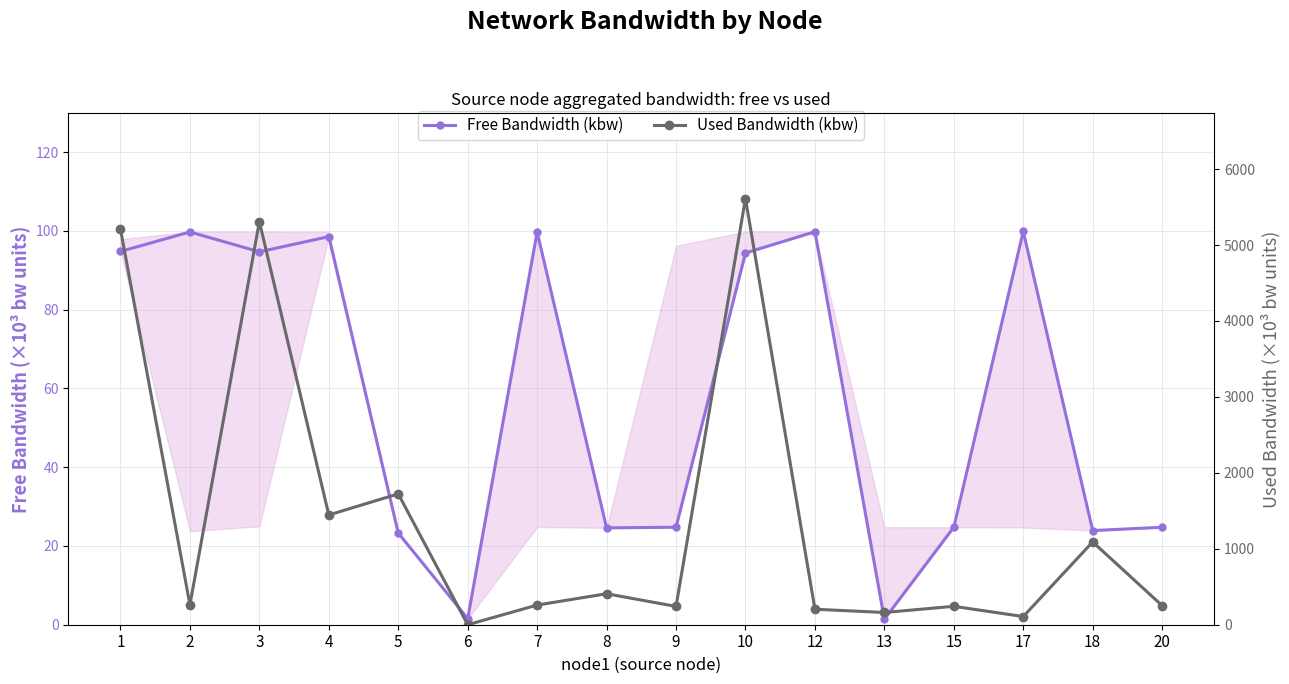

True or false: Used Bandwidth (kbw) has a value of 258.9 at 7.

True